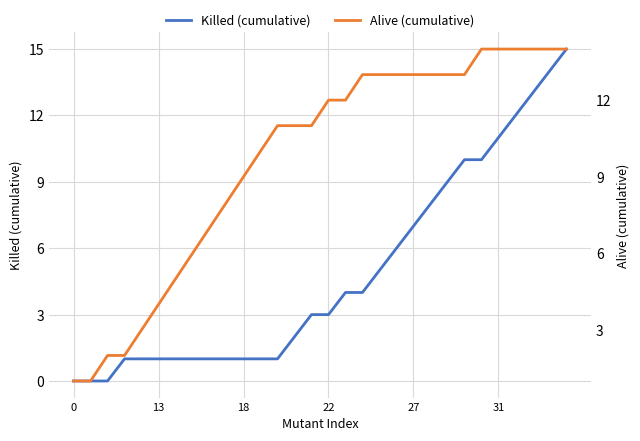

The Killed (cumulative) series shows 1 at 18. True or false?

True